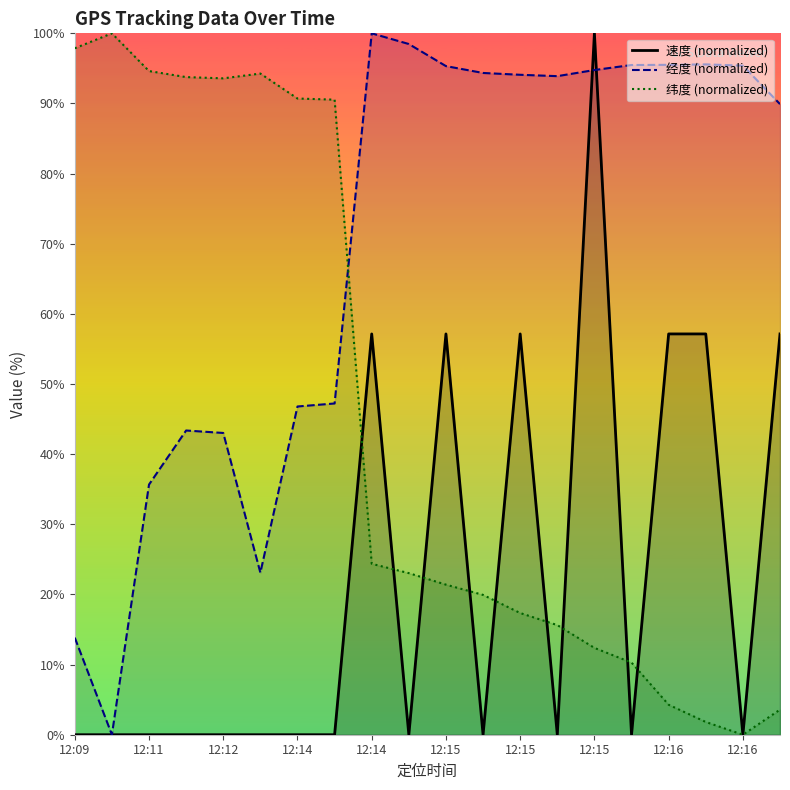

True or false: 速度 (normalized) and 纬度 (normalized) intersect in this chart.

True